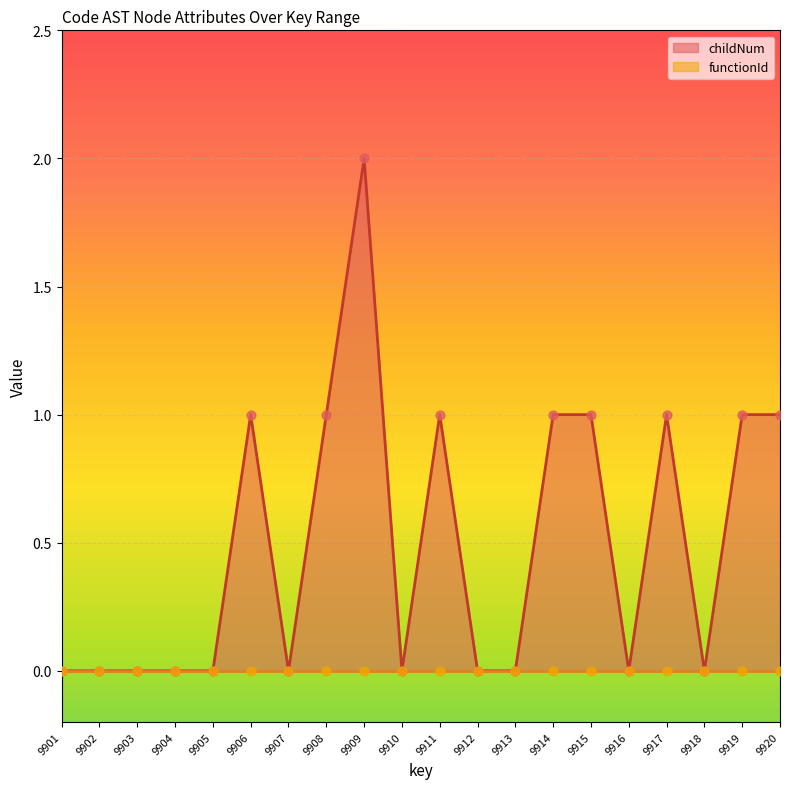

What is the total value across all series at 9915?

1